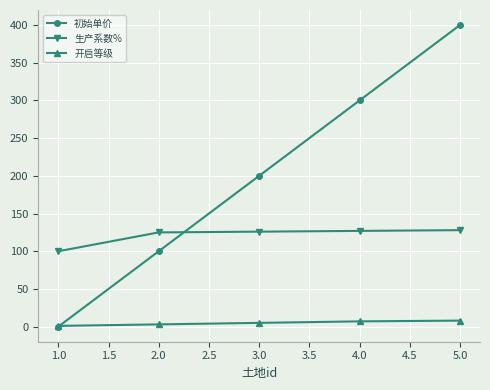

True or false: 开启等级 and 生产系数% intersect in this chart.

False